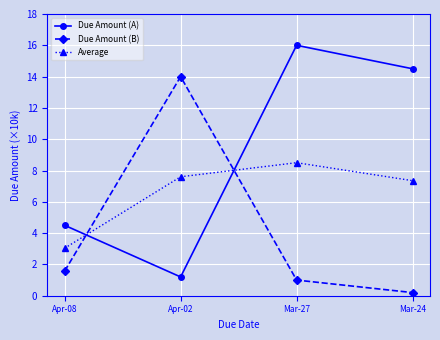

What is the label of the 2nd point from the right?

Mar-27